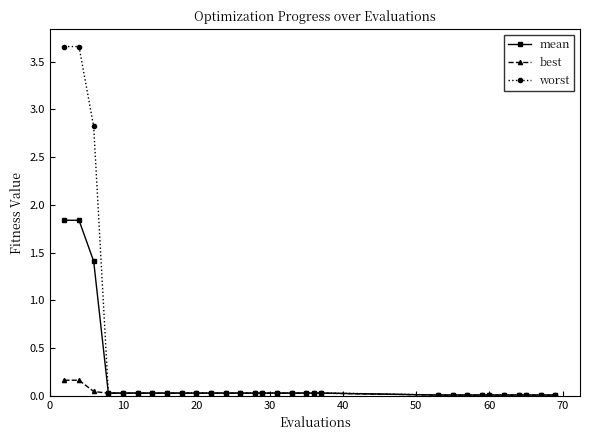

List the series in order of their overall mean, highest first.

worst, mean, best